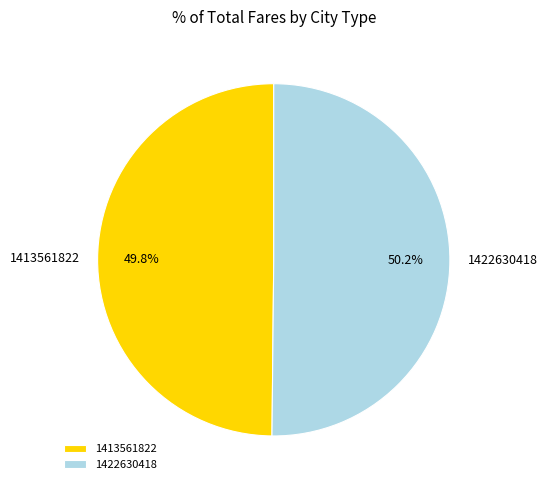

Combined, do 1413561822 and 1422630418 account for over 50%?

Yes